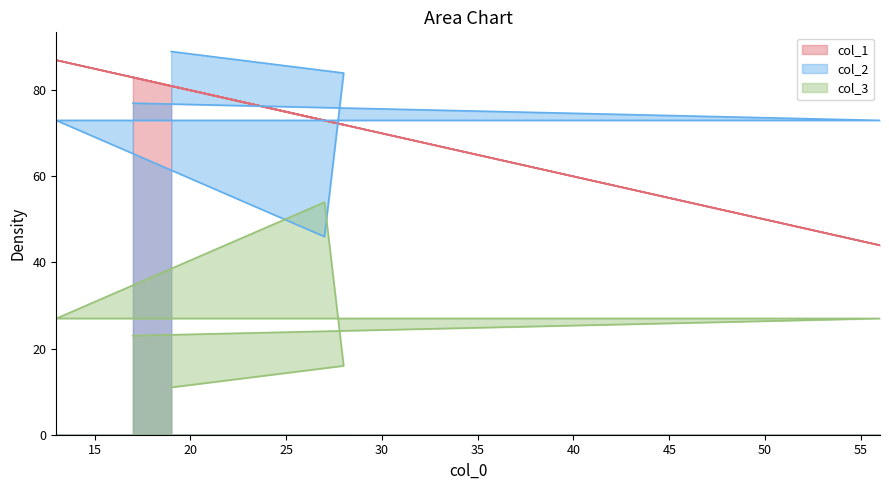

What is the difference between the second highest and second lowest values in the col_1 series?

11